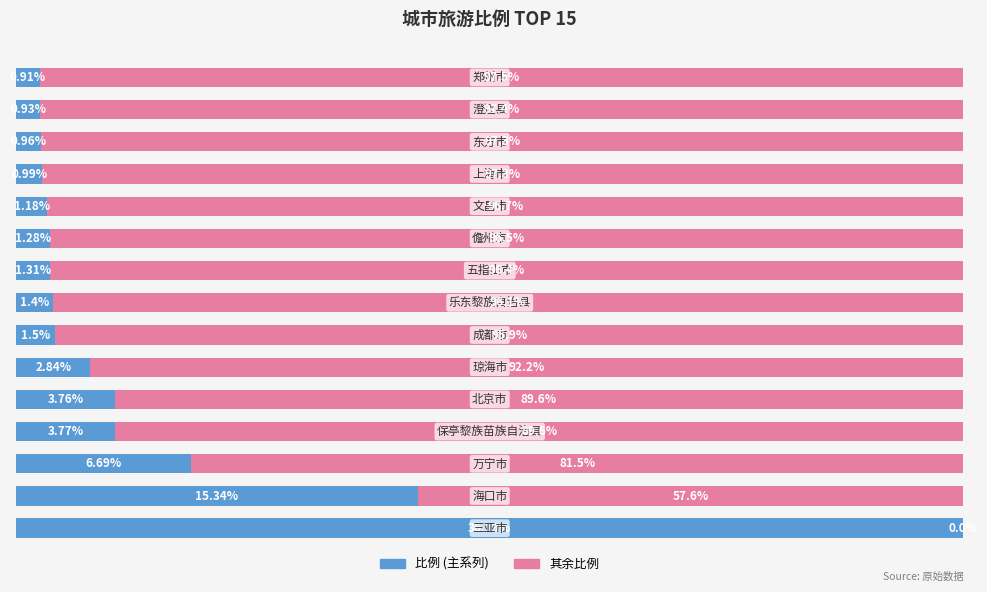

What are all the series names shown in the legend?

比例 (主系列), 其余比例